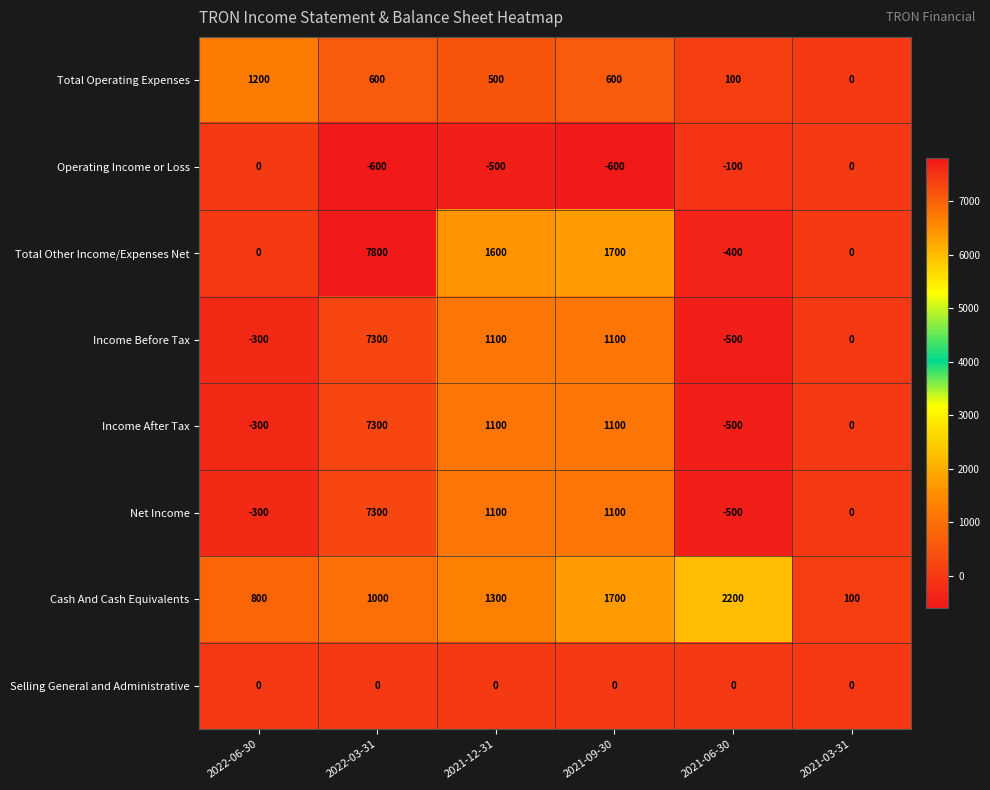

Between 2022-06-30 and 2021-06-30, which series saw the biggest shift?

Cash And Cash Equivalents